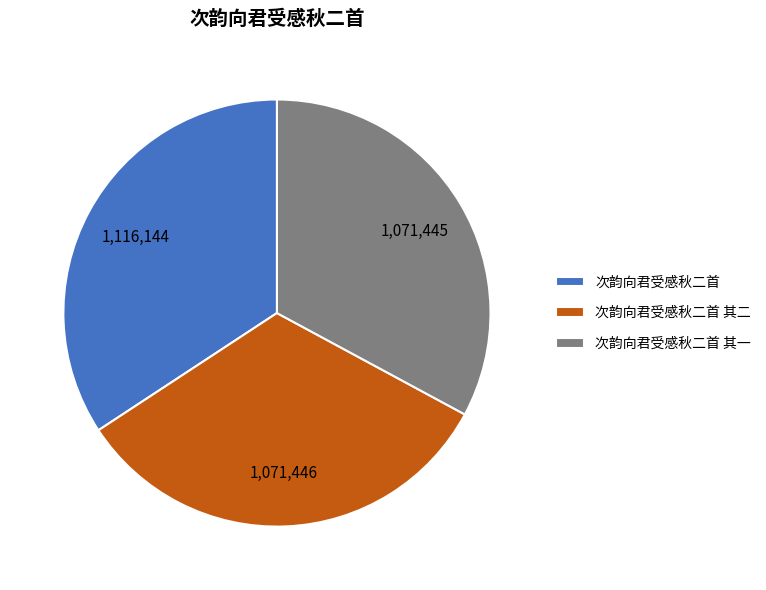

Which slice is the largest?

次韵向君受感秋二首